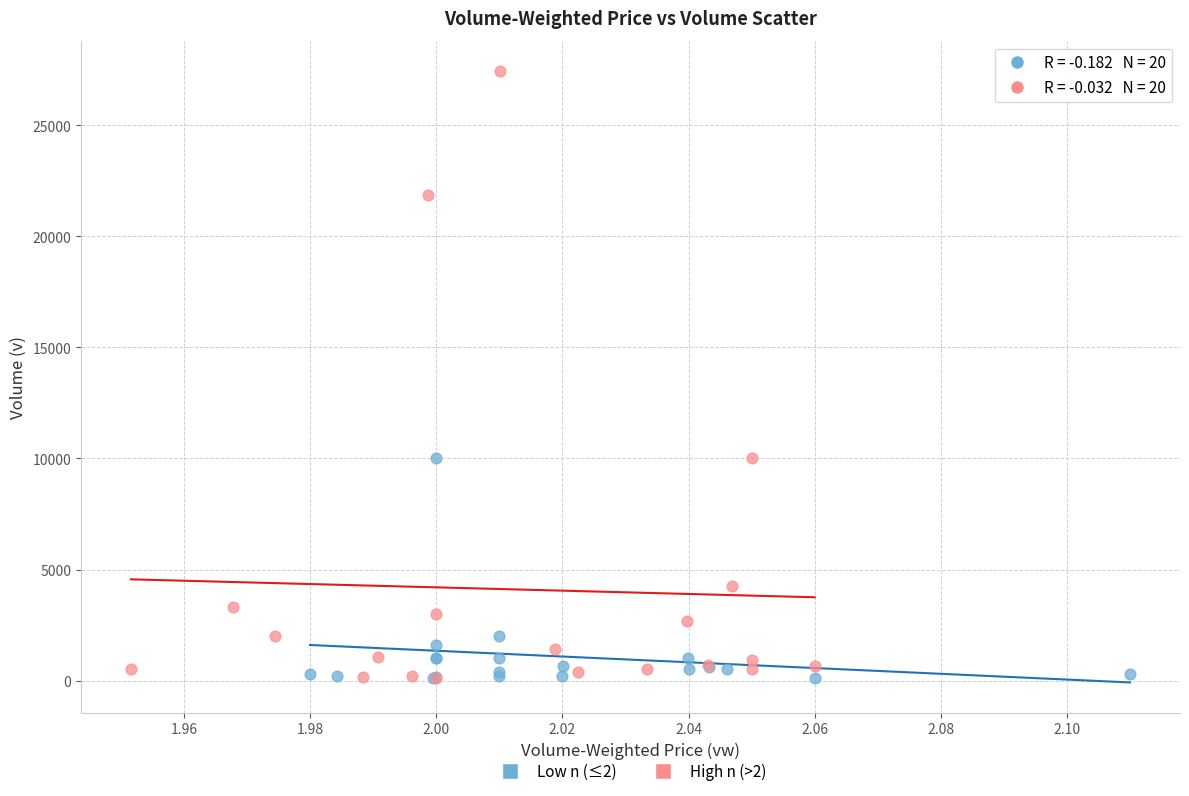

Which series has the largest Y range (max minus min)?

High n (>2)